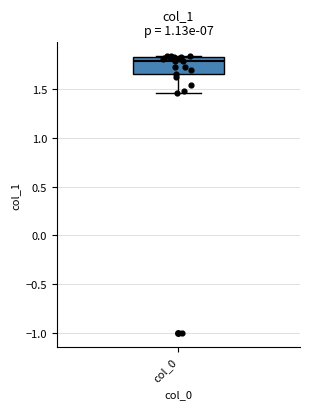

Where is the lower edge of the box for col_0 on the y-axis? The values are not printed on the chart, so give them approximately, as read against the axis.

1.65